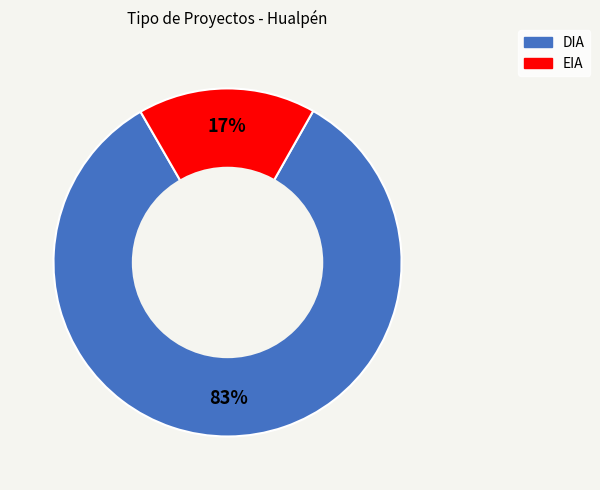

Count the number of slices in the pie.

2